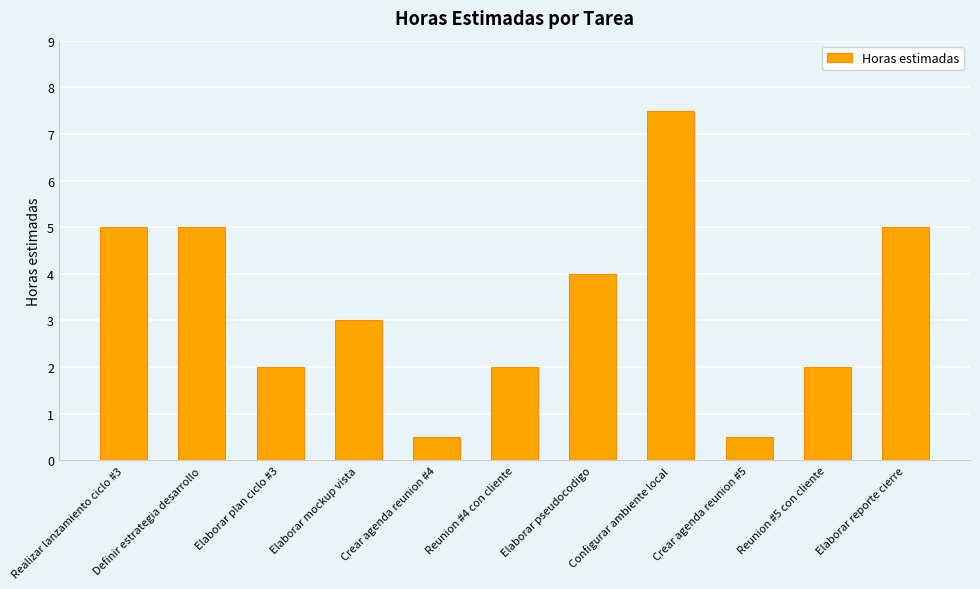

What is the change in value from Realizar lanzamiento ciclo #3 to Crear agenda reunion #5?

-4.5